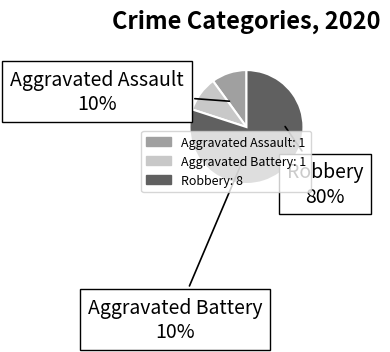

To the nearest percent, what is the difference between the largest and smallest slice percentages?

70%